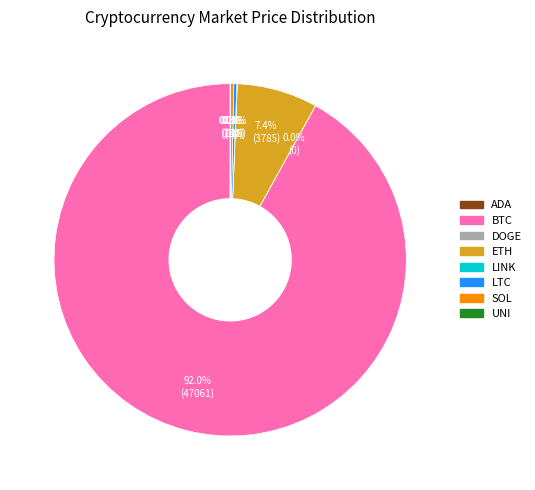

Is there a majority slice in this chart?

Yes